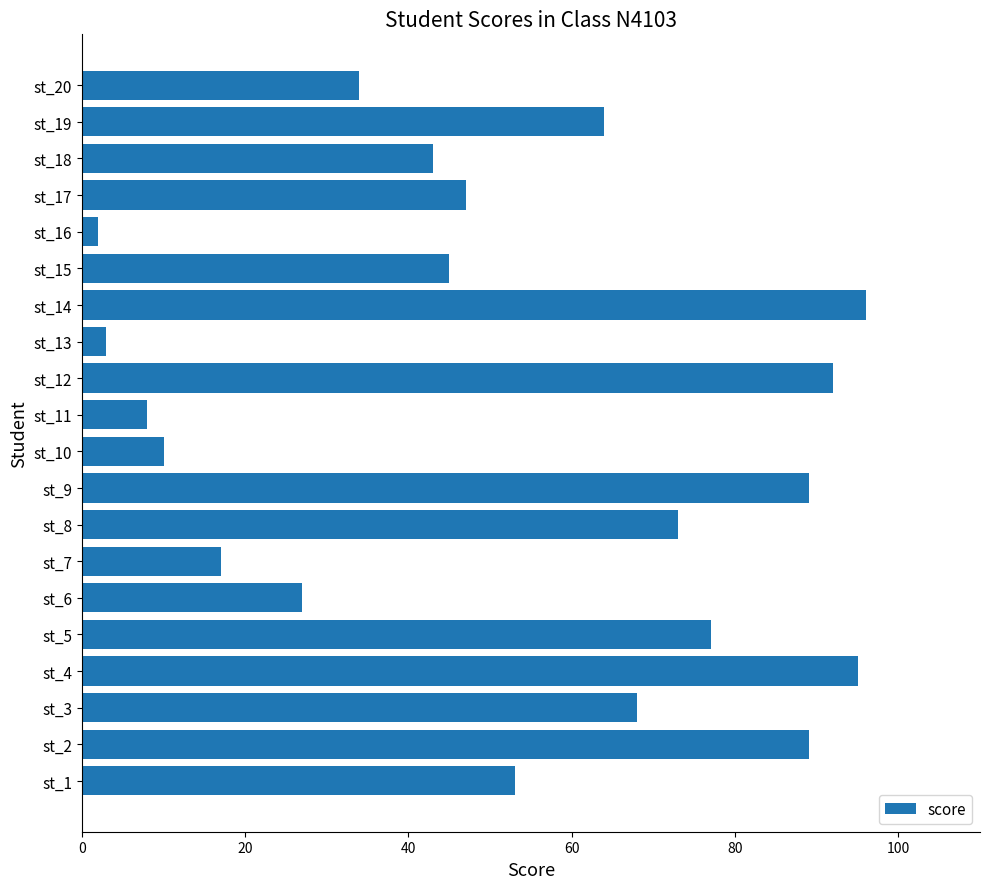

Between st_5 and st_6, which is larger?

st_5